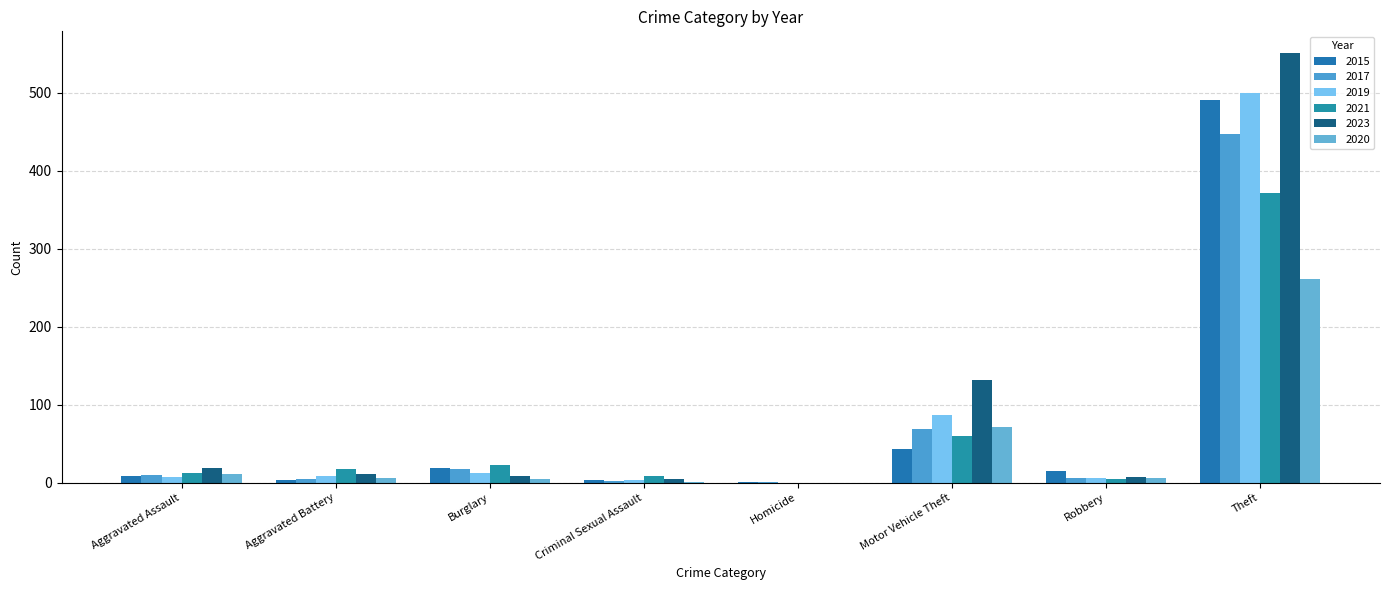

What position from the left is Motor Vehicle Theft?

6